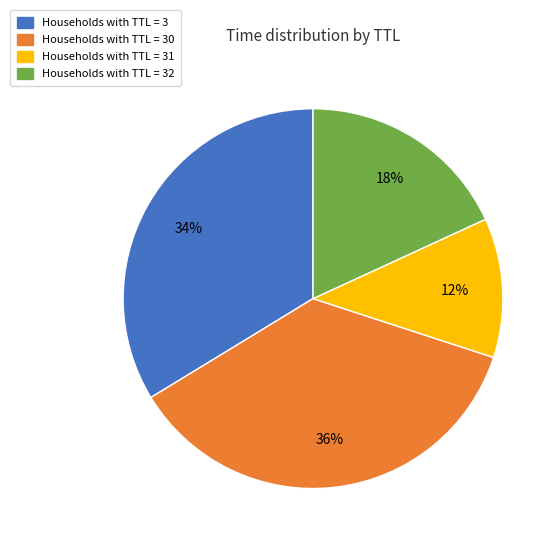

How many slices are in this pie chart?

4